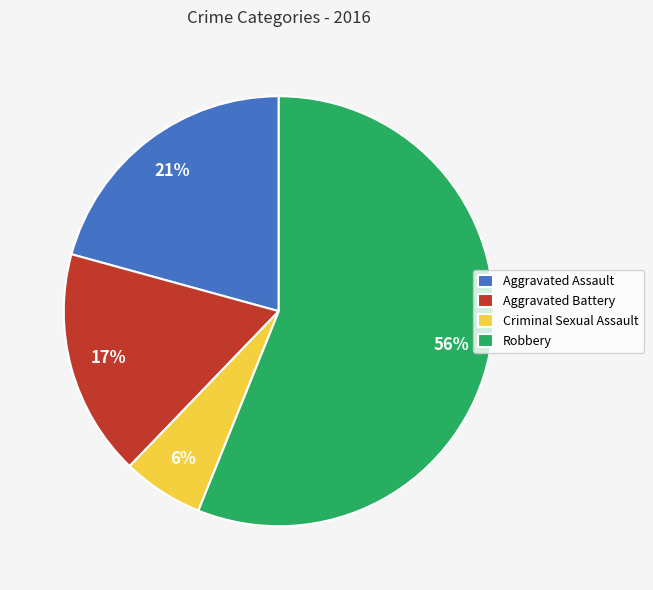

Is it true that Aggravated Battery is 29% of the pie?

False